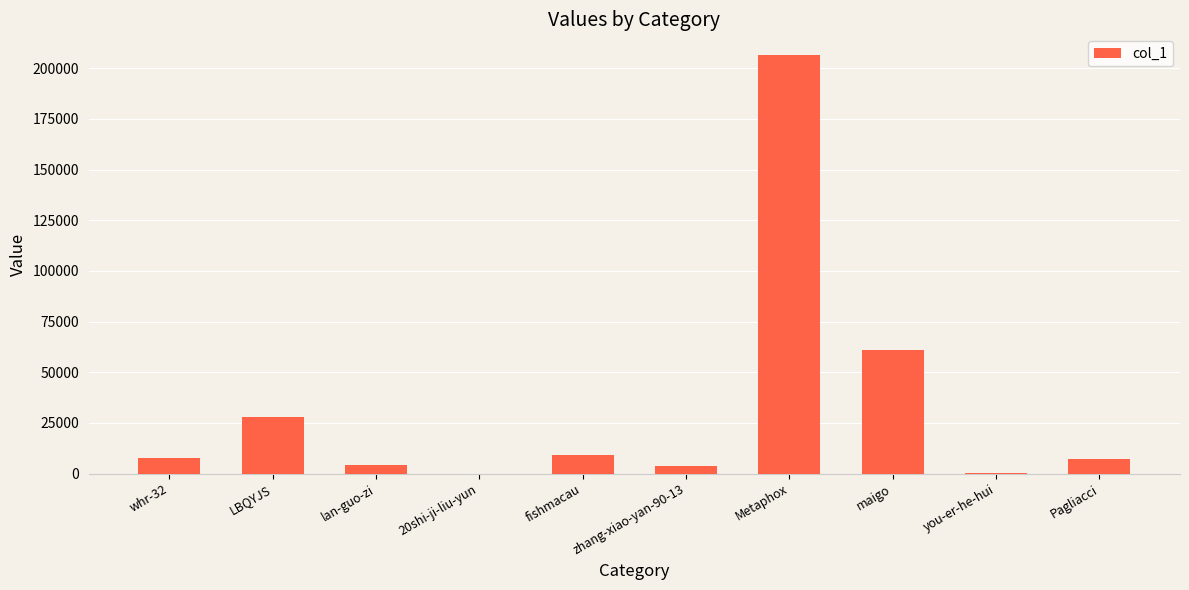

What value does the data have at Metaphox?

206386